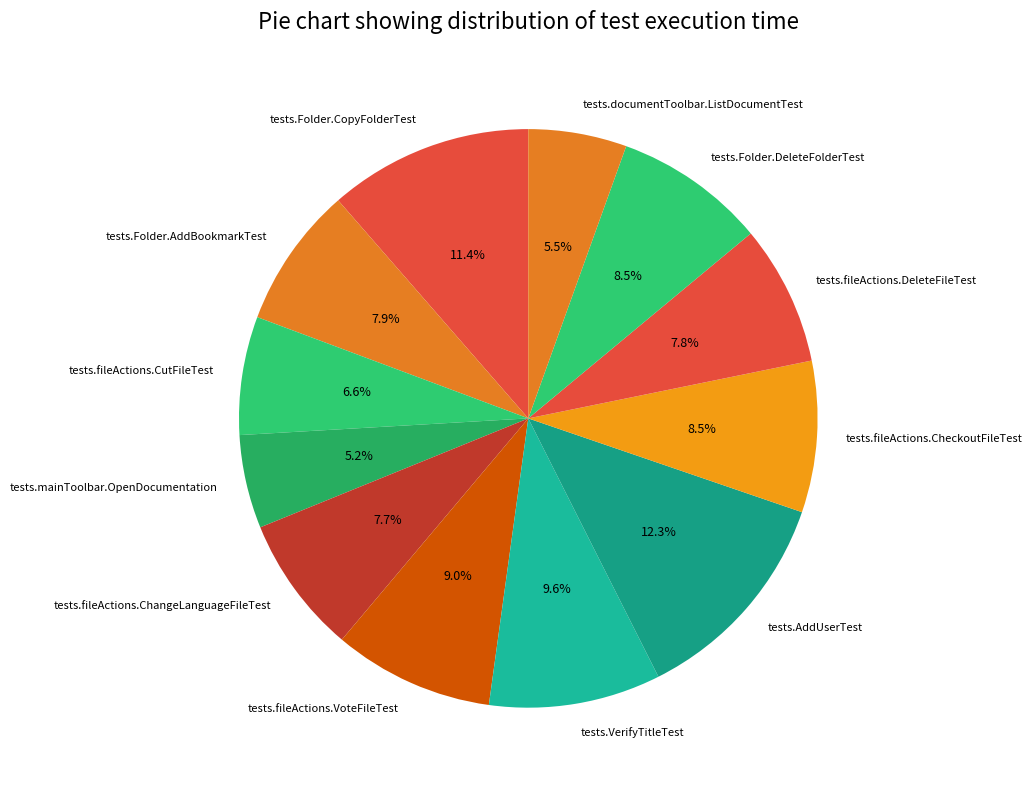

Is tests.AddUserTest the majority of the pie?

No